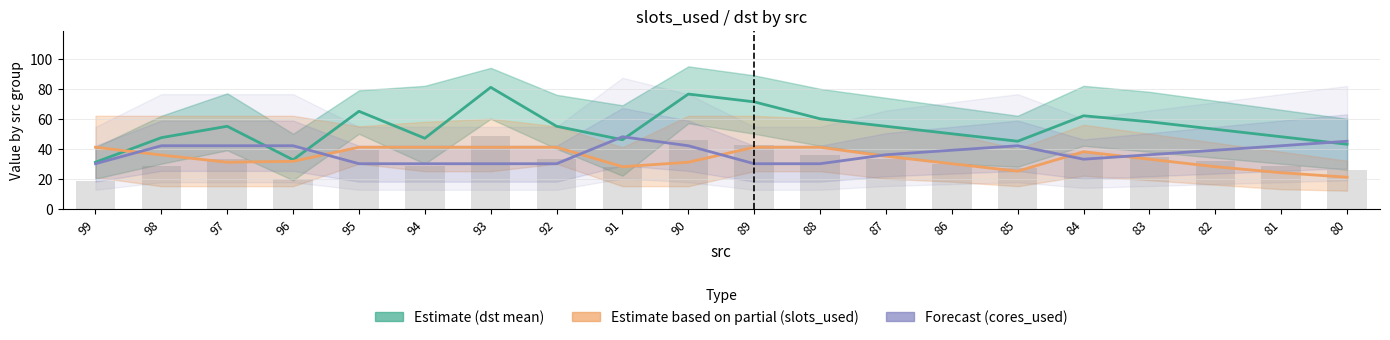

Which series has the largest total across all categories?

Estimate (dst mean)